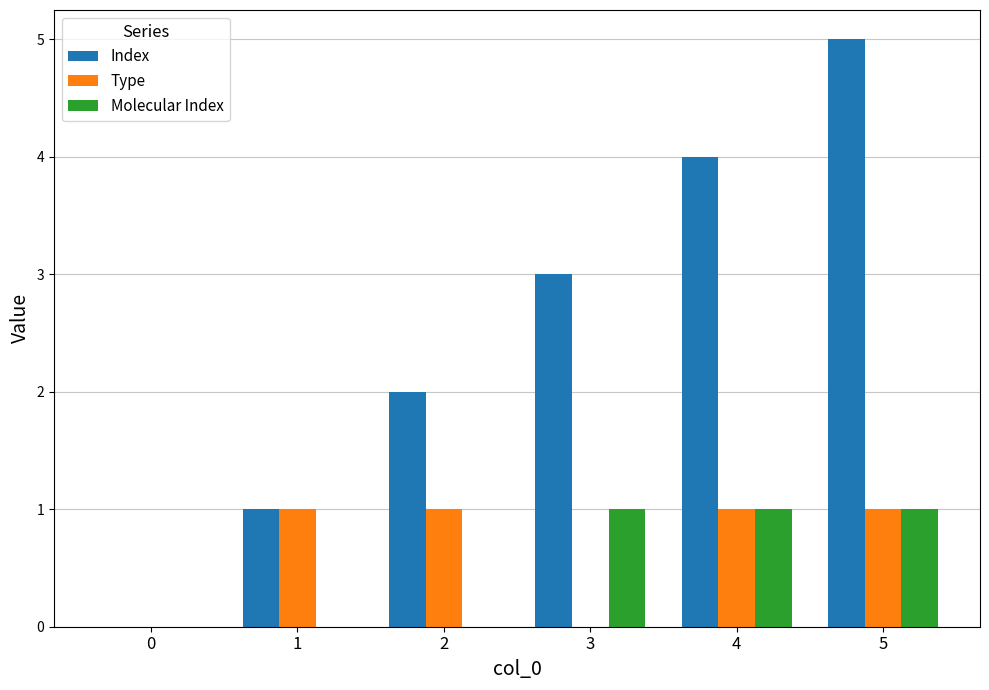

Are the bars grouped side by side (vs. stacked)?

Yes